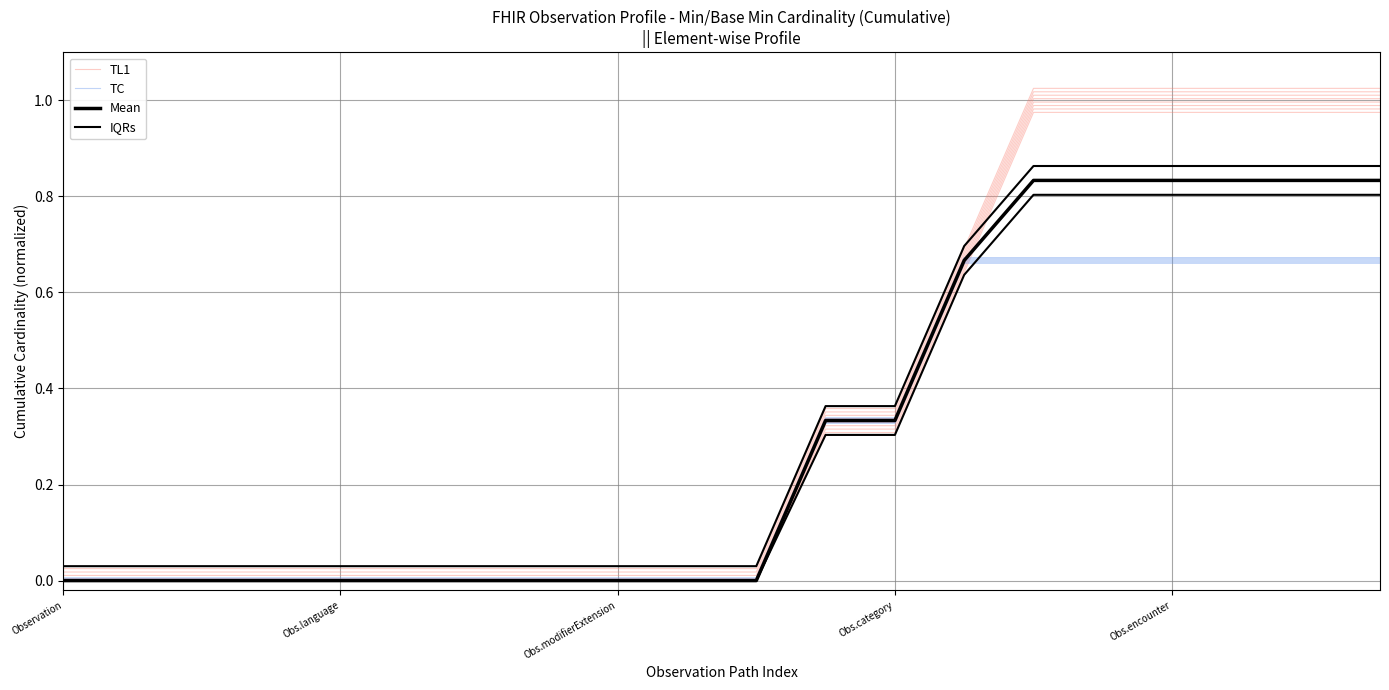

Between 5 and Obs.language, which is larger?

5